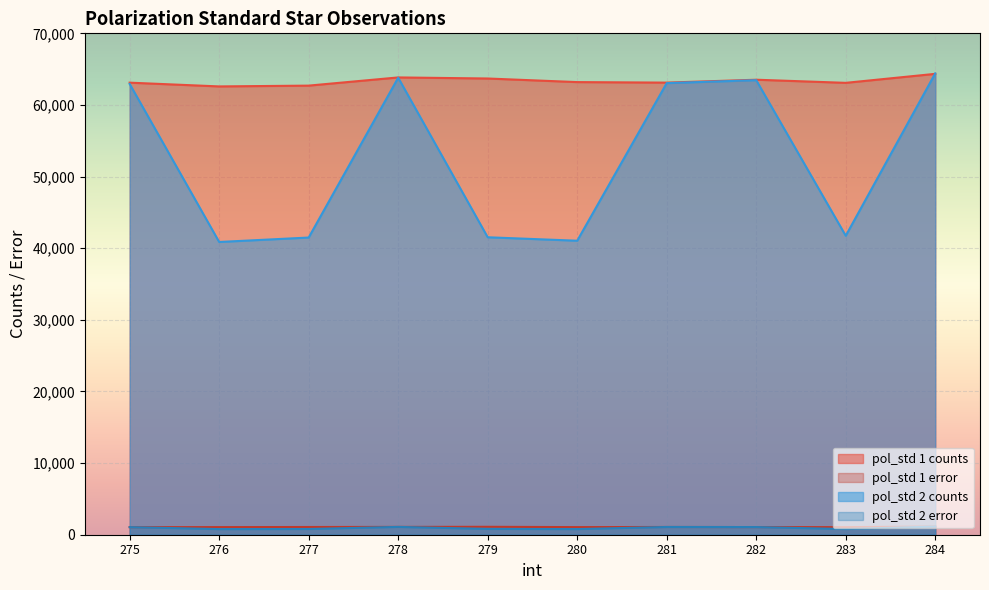

True or false: pol_std 1 counts has a value of 112949.4 at 284.

False